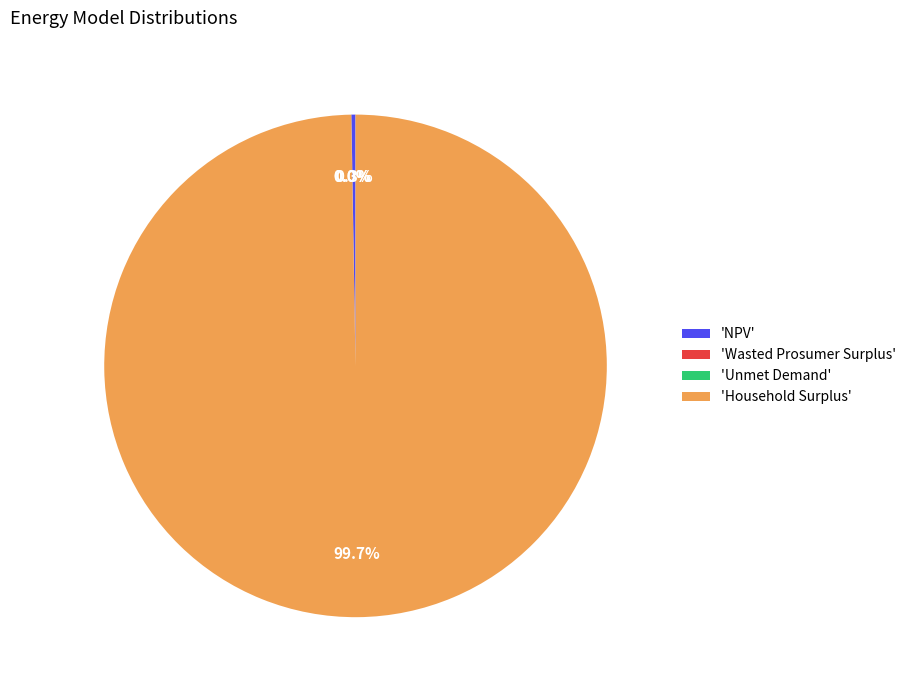

What is the largest slice in the pie chart?

'Household Surplus'